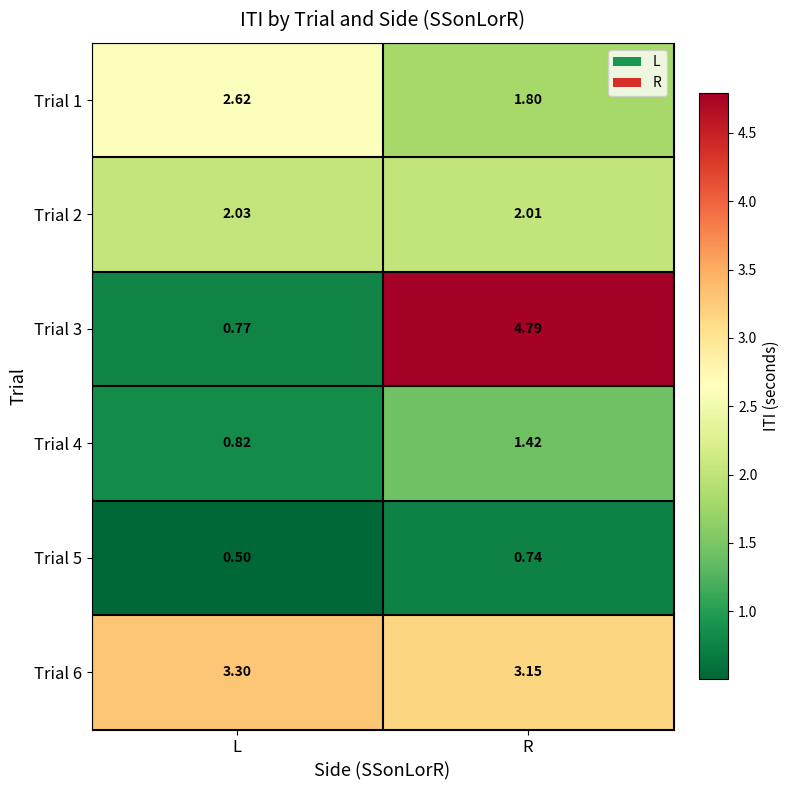

At which label is Trial 2 closest to 2?

R